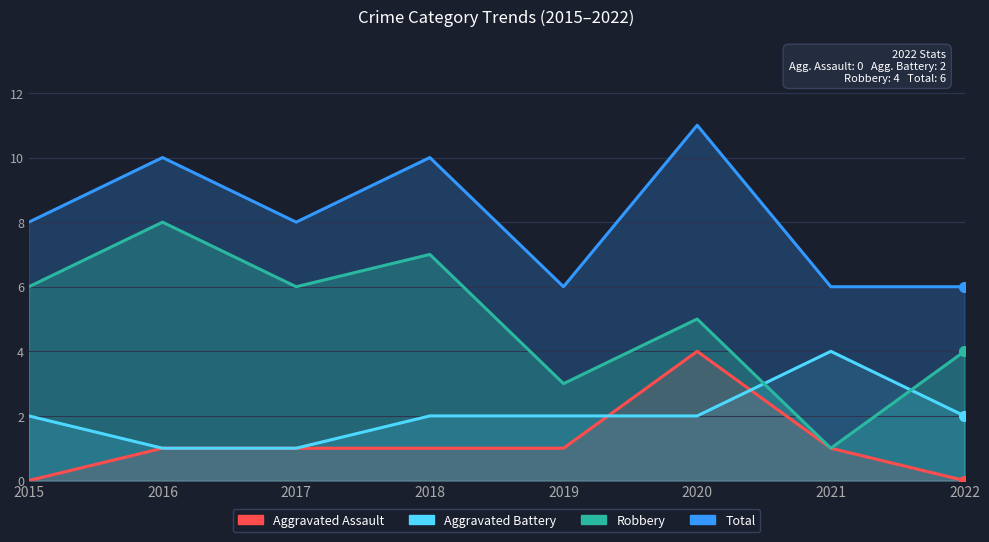

How many series are shown in this chart?

4